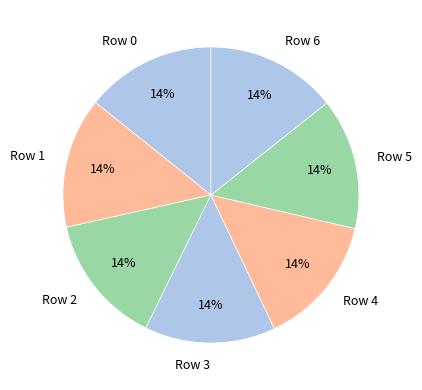

Is the sum of Row 0 and Row 1 greater than half?

No